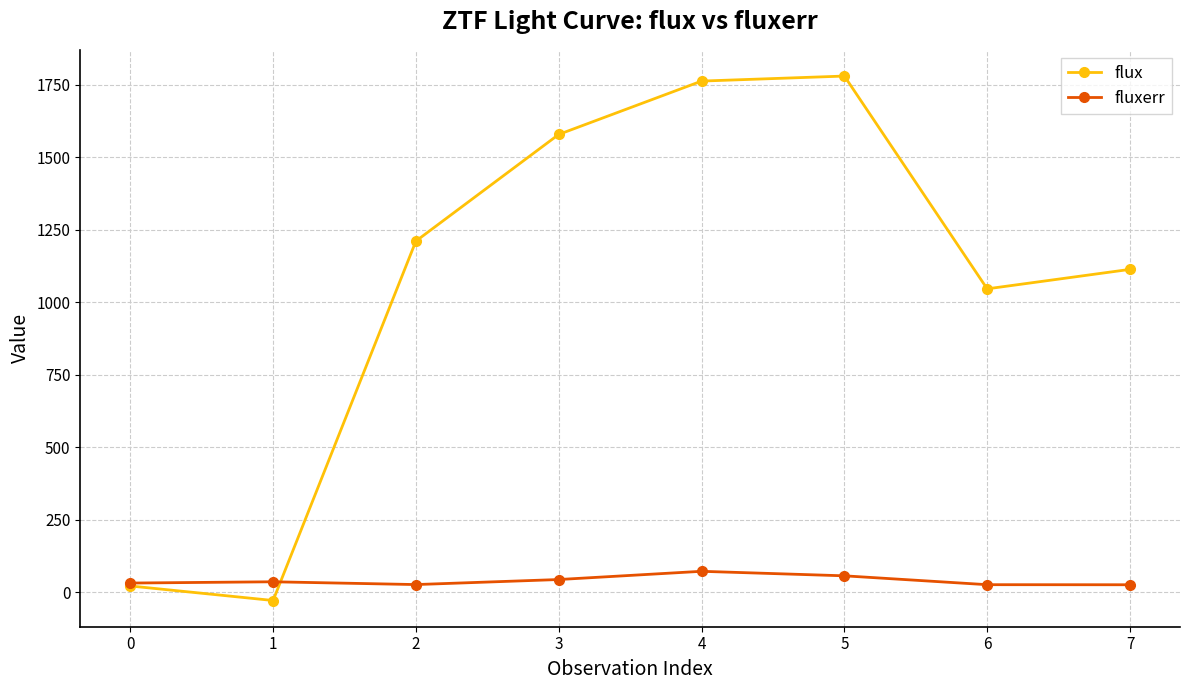

Does the chart display data point markers on the line(s)?

Yes